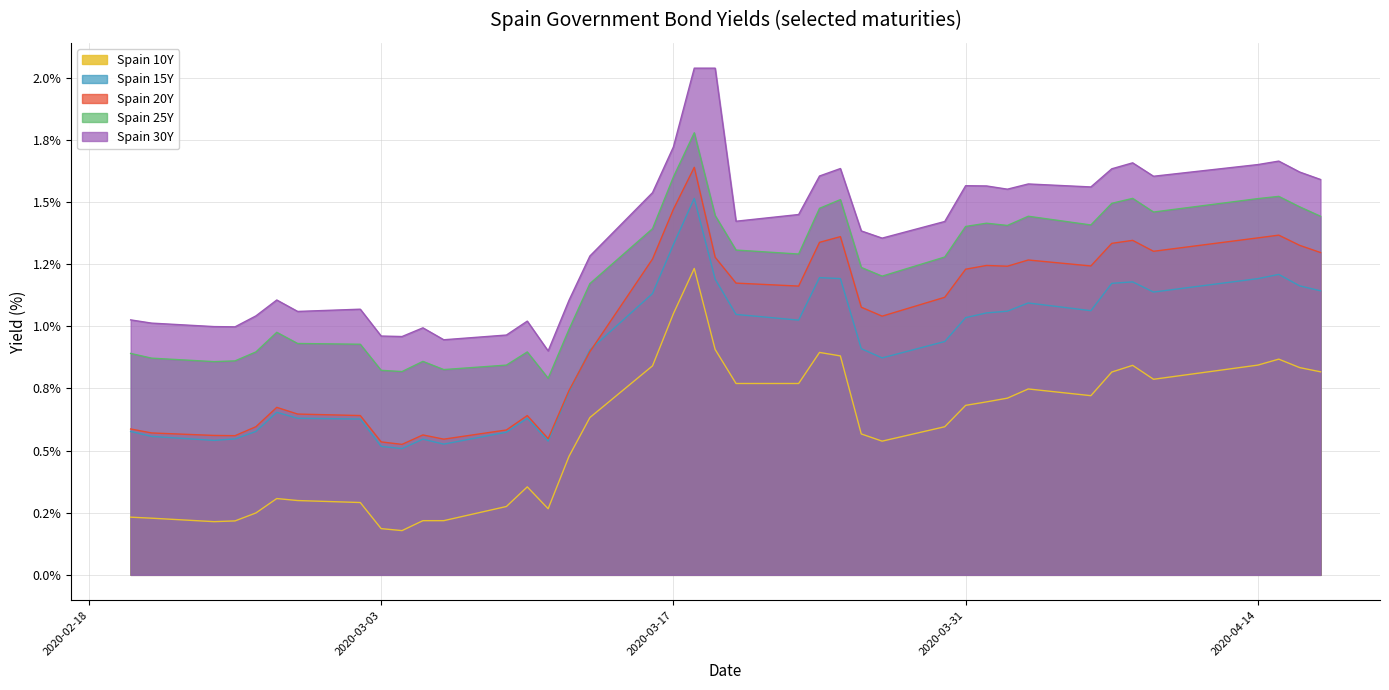

What is the difference between the highest and lowest values at 2020-03-17?

0.7